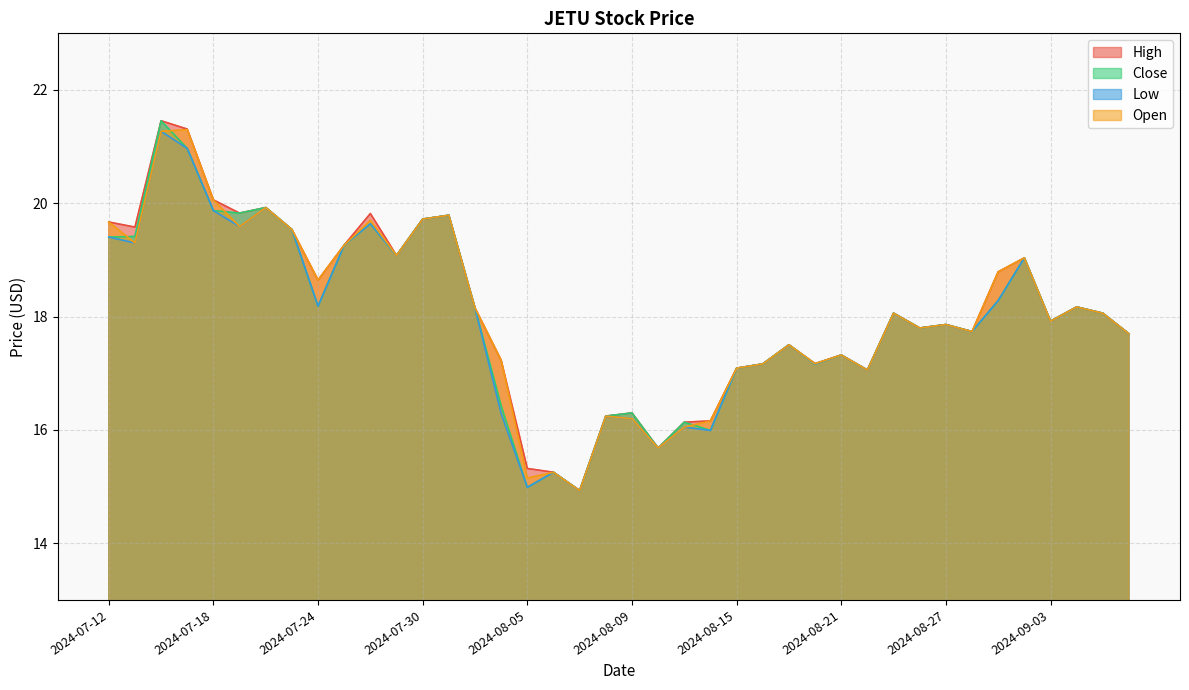

What is the average value of the Low series?

18.0